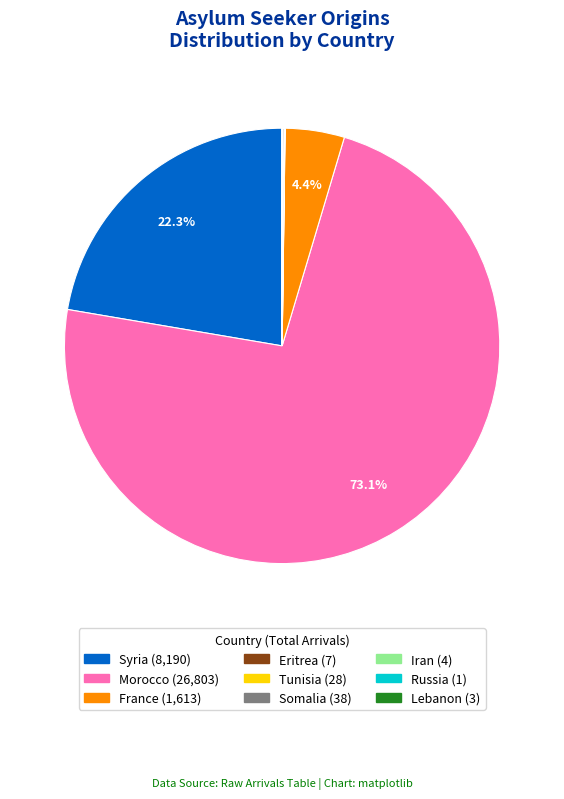

Which slice is the largest?

Morocco